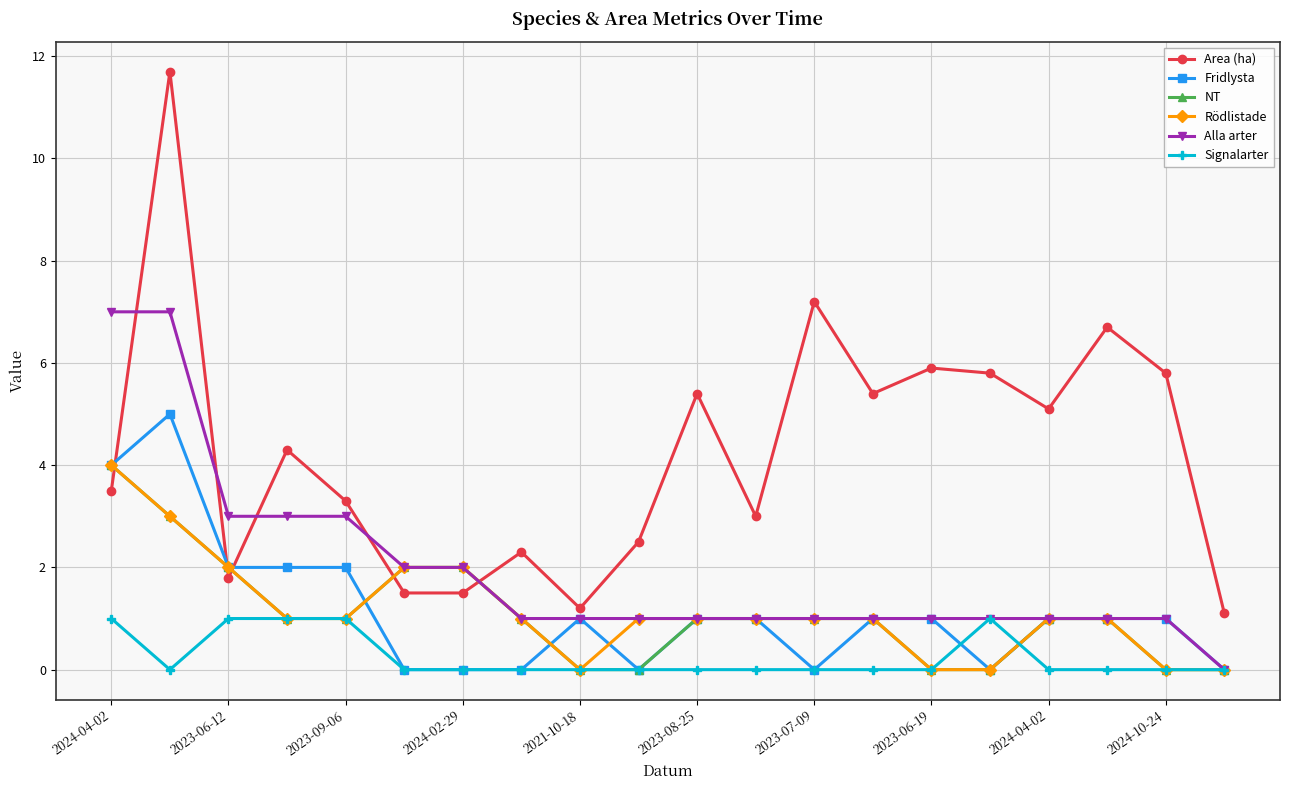

Does the chart have visible grid lines?

Yes